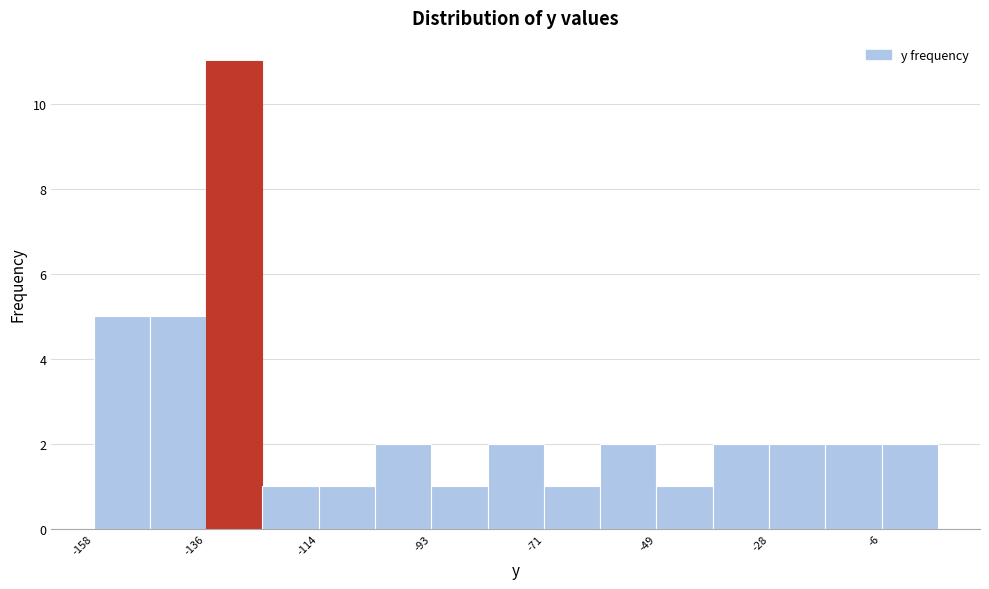

Around what value on the x-axis is the tallest bar? Give the approximate position of its centre, as read against the axis.

-130